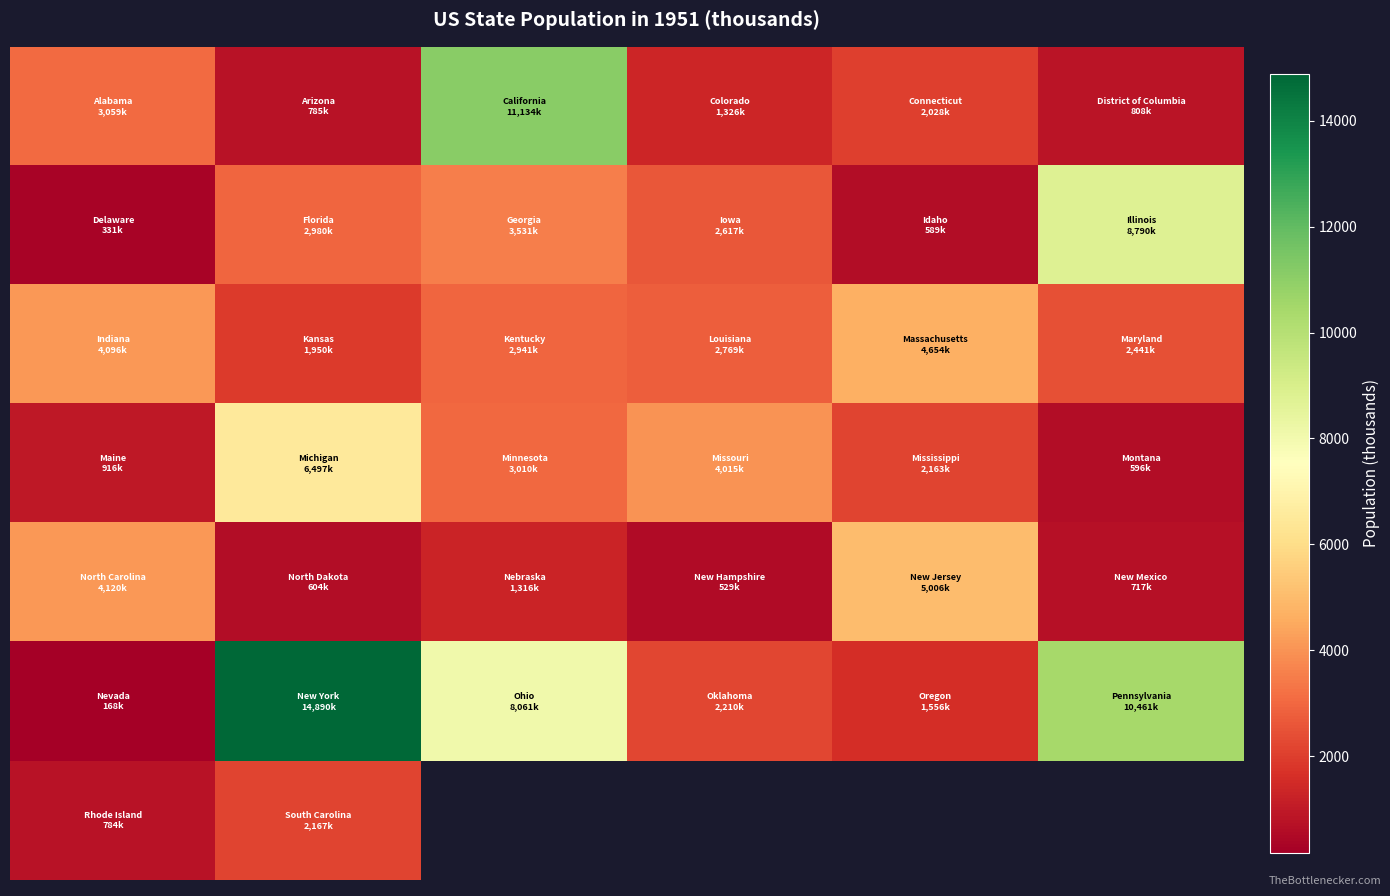

What is the total value across all series at 1?

29873.0